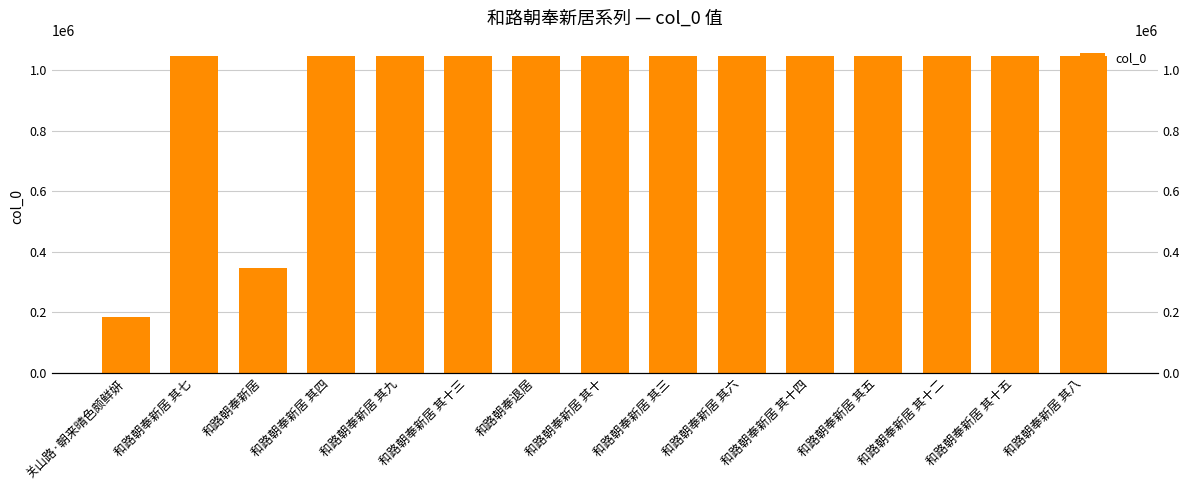

Between 和路朝奉新居 其十五 and 和路朝奉新居 其六, which is larger?

和路朝奉新居 其十五